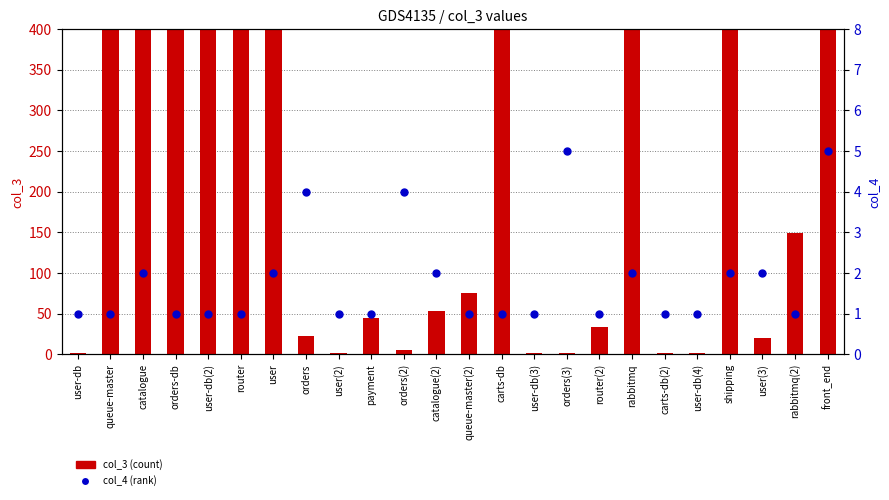

What is the total value across all series at user-db(3)?

2